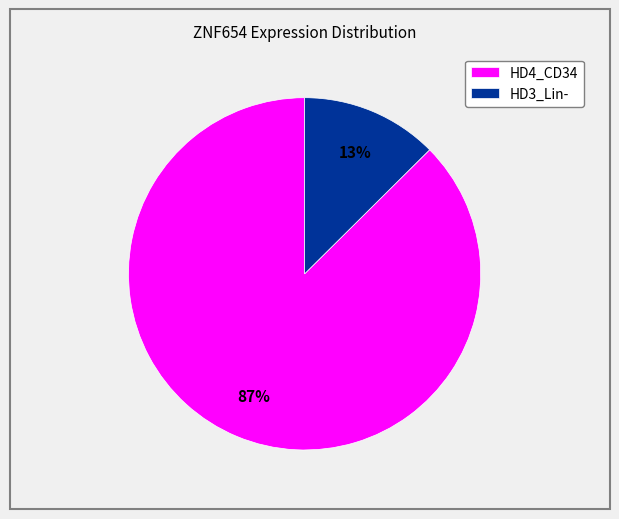

Rank the categories by value from lowest to highest.

HD3_Lin-, HD4_CD34